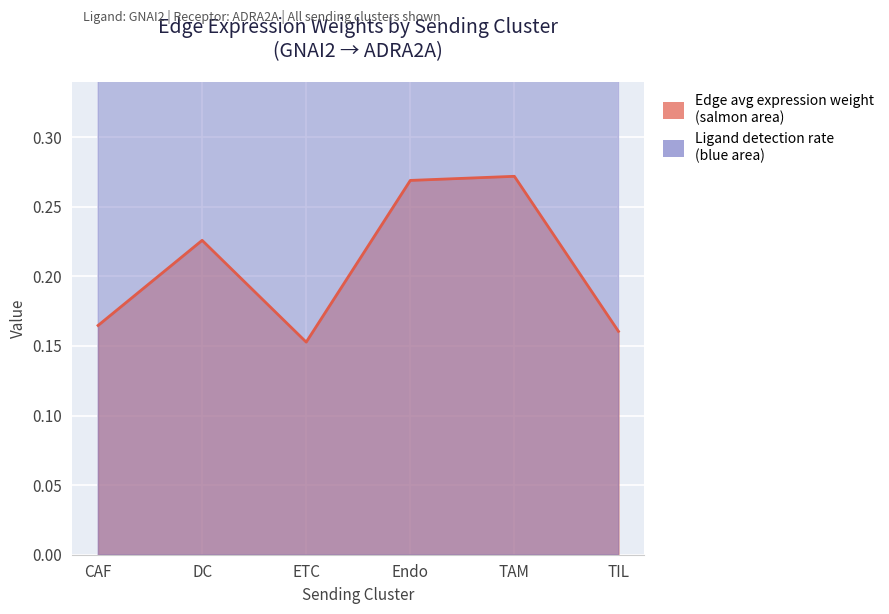

At which category does the data reach its first local valley?

ETC